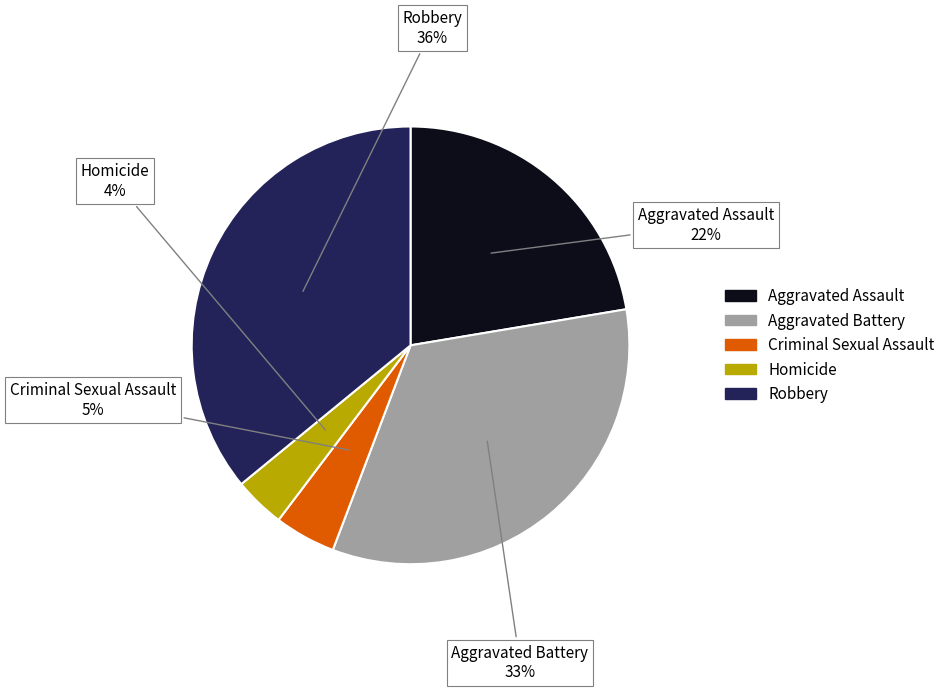

How many segments does this pie chart have?

5